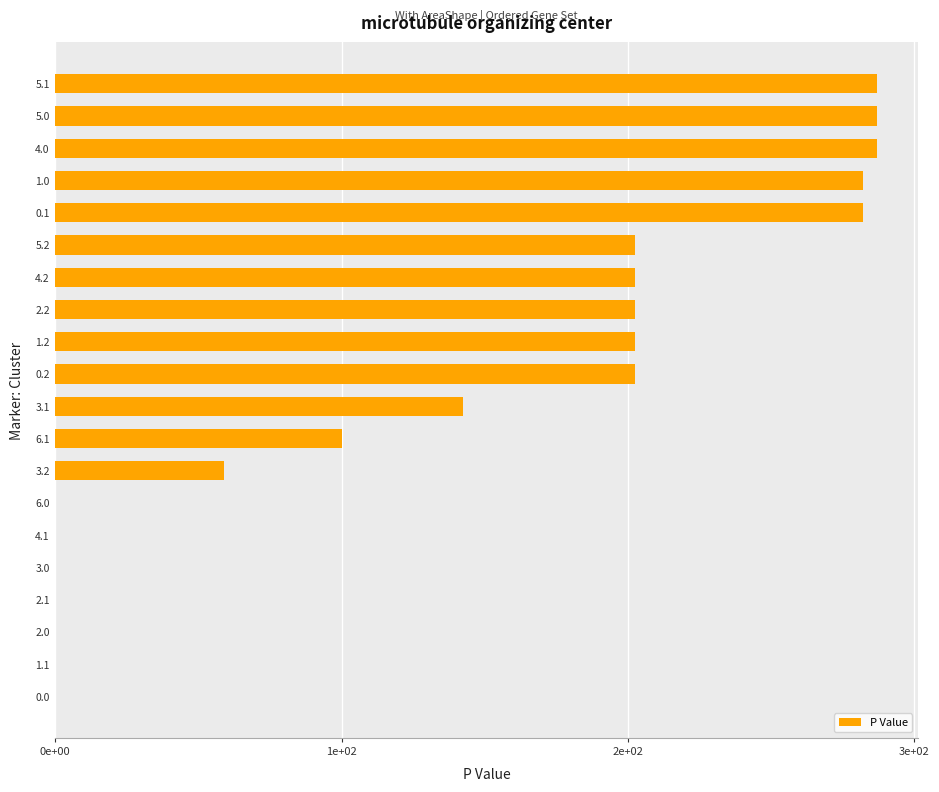

What is the greatest value displayed?

287.0